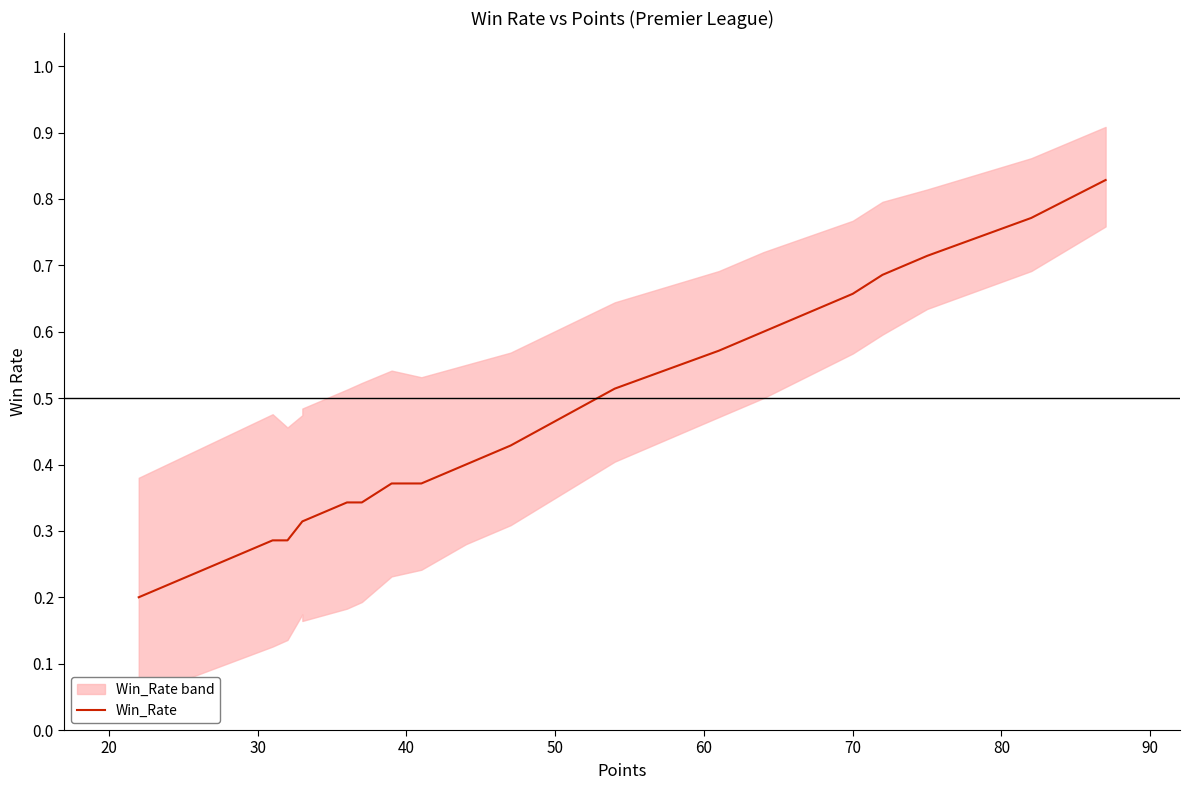

Between 60 and 20, which is larger?

60